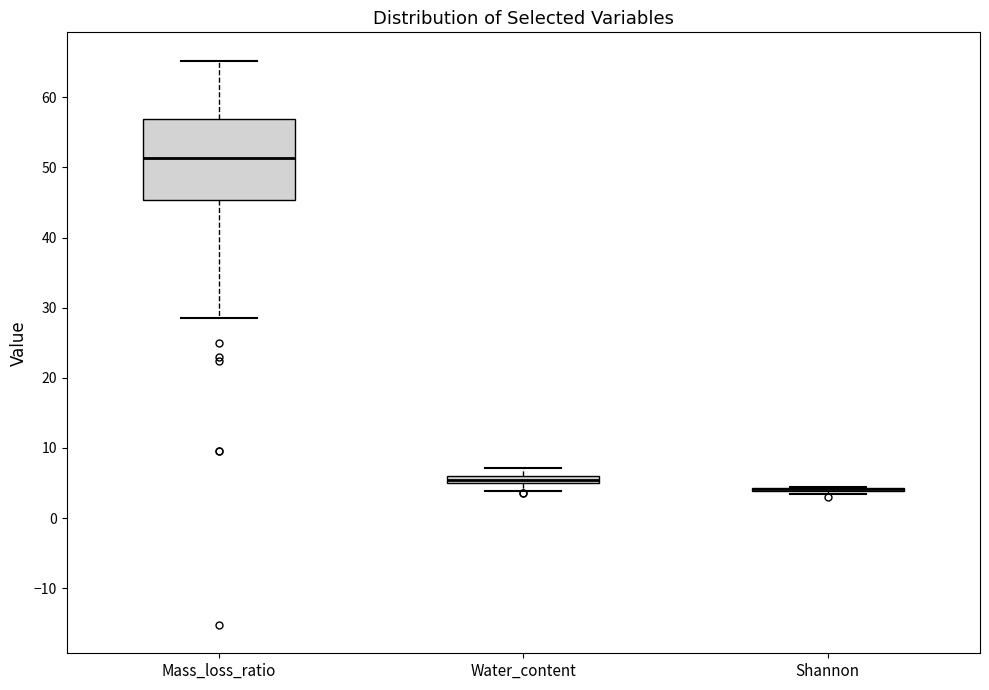

Comparing the boxes themselves (not the whiskers), which one is the tallest?

Mass_loss_ratio